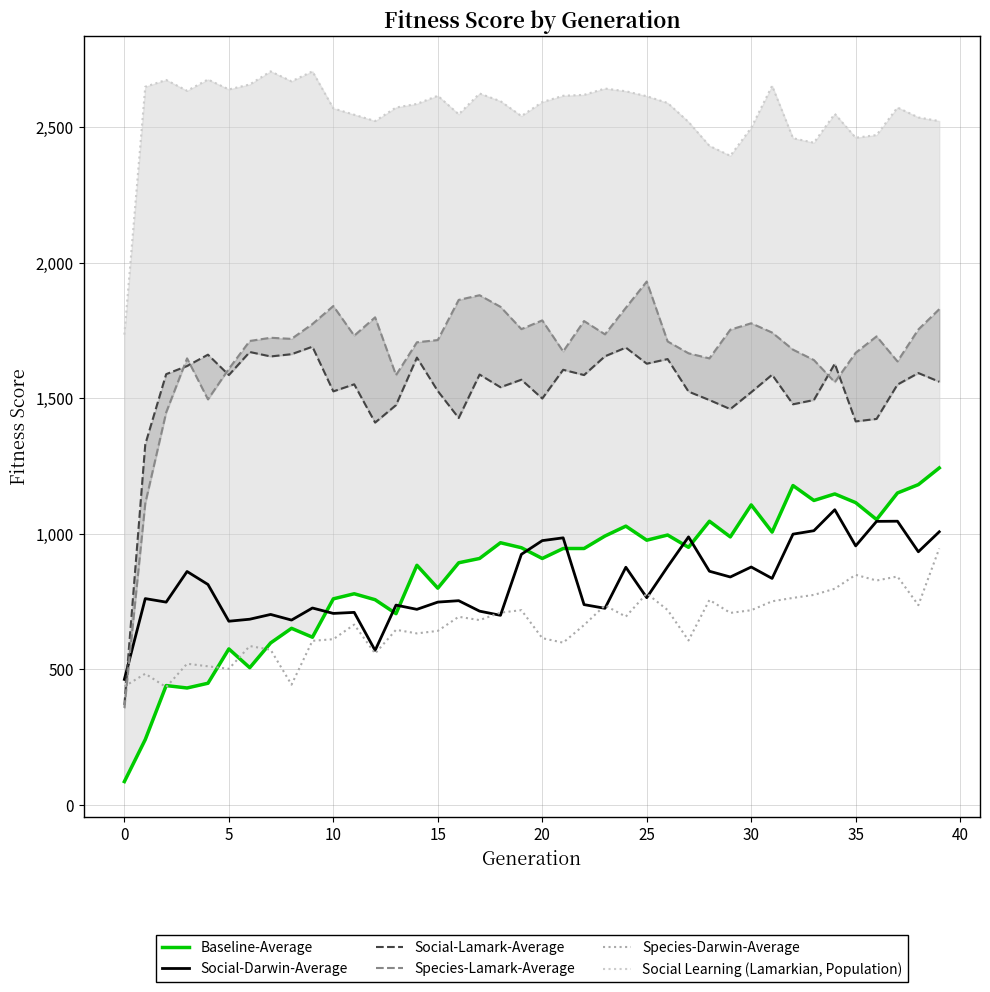

What is the maximum value for Species-Darwin-Average?

945.7